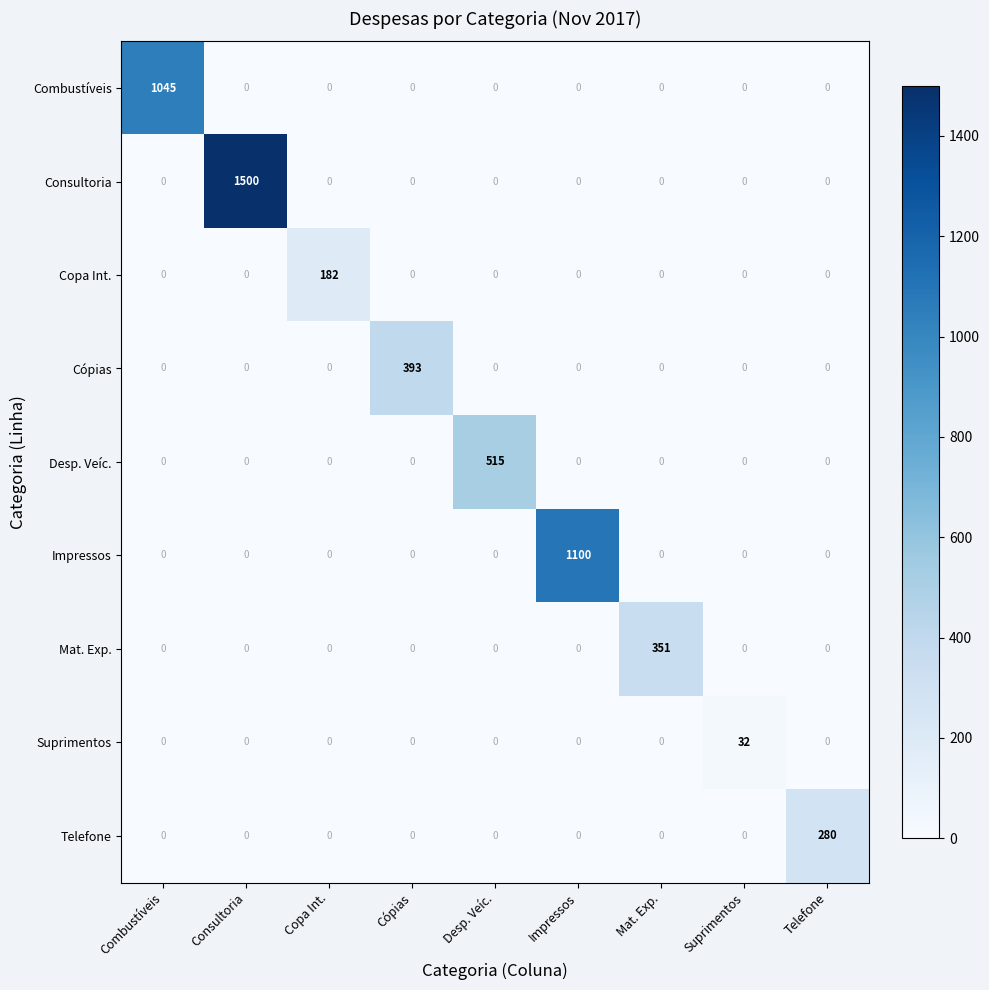

What is the sum of the Desp. Veíc. values at Desp. Veíc. and Impressos?

515